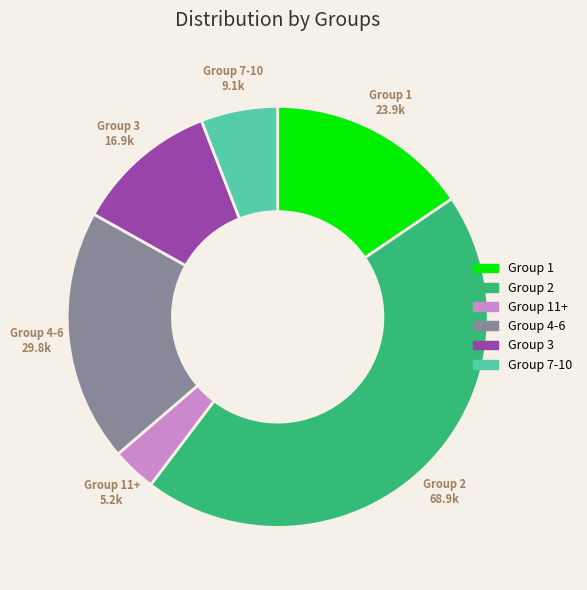

What is the ratio of the value at Group 1 to the value at Group 2?

0.3